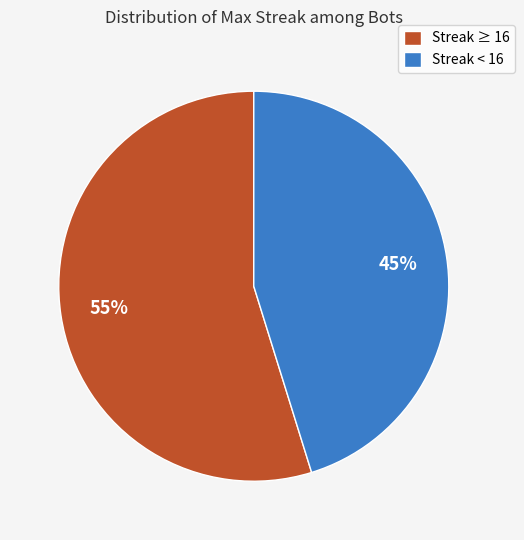

Is it true that Streak ≥ 16 is 55% of the pie?

True